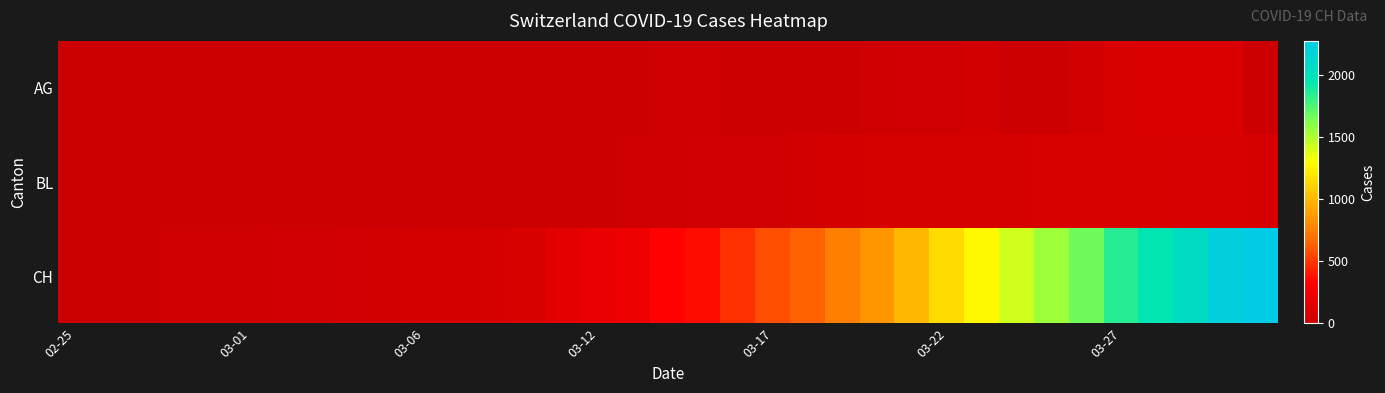

Reading right to left, what are all the values shown in this chart?

AG: 0	100	96	94	85	50	0	0	50	38	33	15	13	0	0	0	25	17	6	2	2	0	1	0	0	0	0	0	0	0	0	0	0	0	0
BL: 73	82	81	86	88	86	86	75	79	68	68	68	66	51	40	30	27	19	17	12	5	4	4	4	4	1	1	1	1	1	1	0	0	0	0
CH: 2276	2214	2061	1949	1851	1669	1548	1421	1273	1148	999	856	759	636	577	477	368	329	223	196	149	92	73	59	58	50	46	36	29	20	19	16	5	1	0